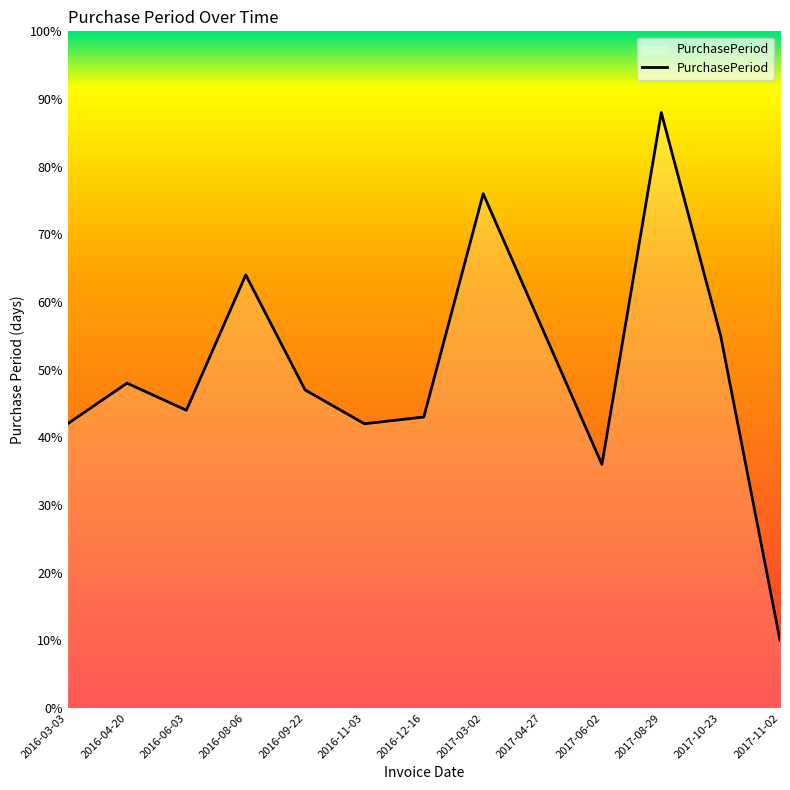

What is the change in value from 2016-09-22 to 2017-04-27?

+9